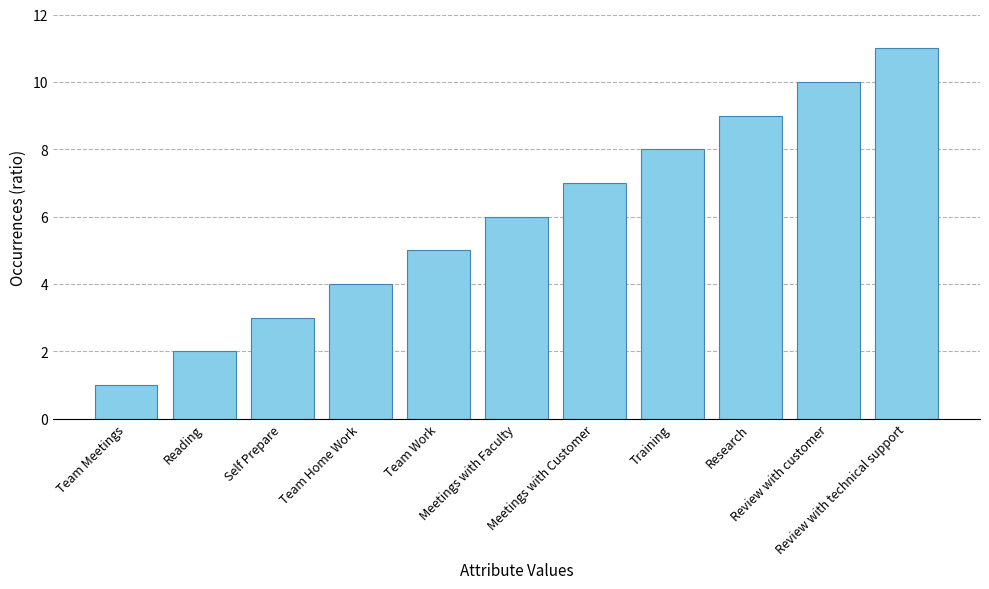

Rank the categories by value from lowest to highest.

Team Meetings, Reading, Self Prepare, Team Home Work, Team Work, Meetings with Faculty, Meetings with Customer, Training, Research, Review with customer, Review with technical support